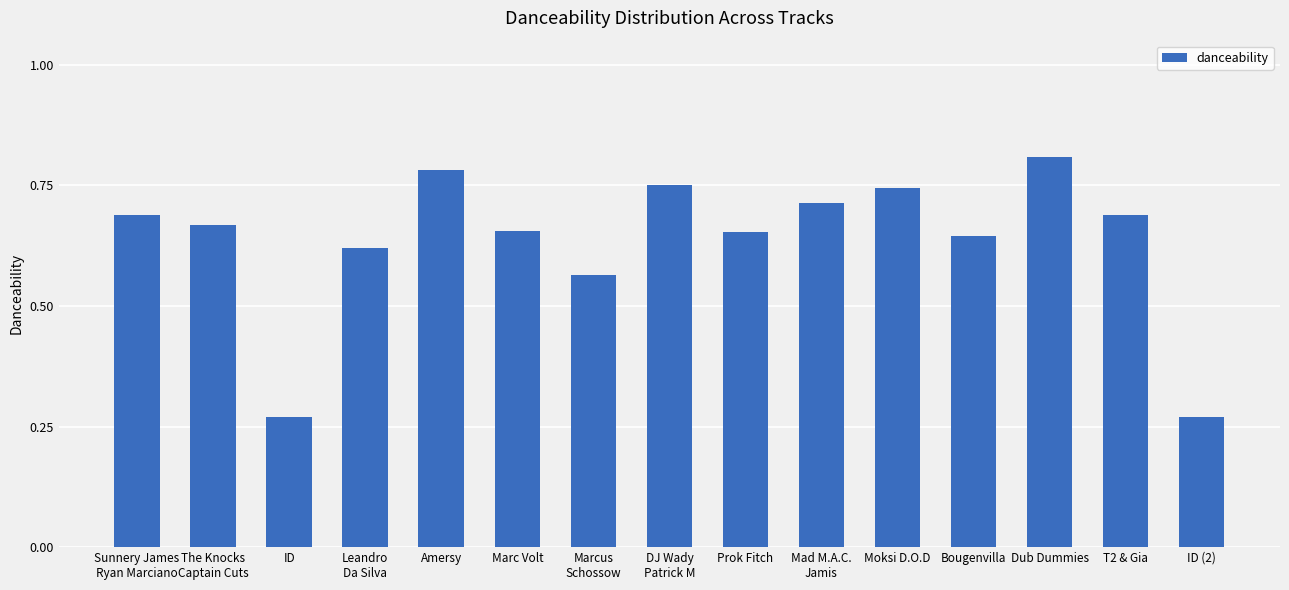

True or false: the data shows 1.0 at T2 & Gia.

False